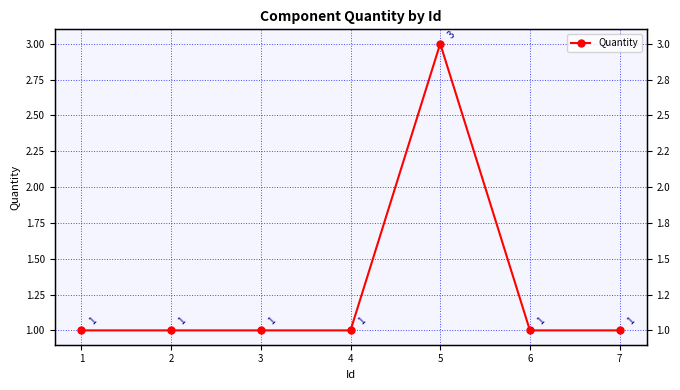

Is it true that the value at 5 is 4?

False